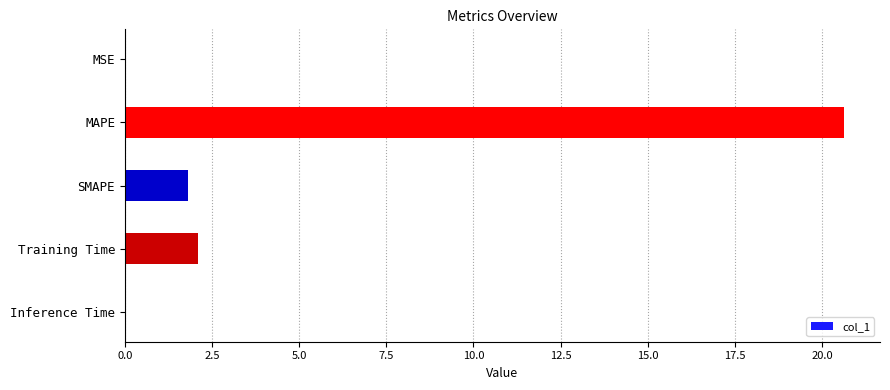

Count the number of data series in this chart.

1